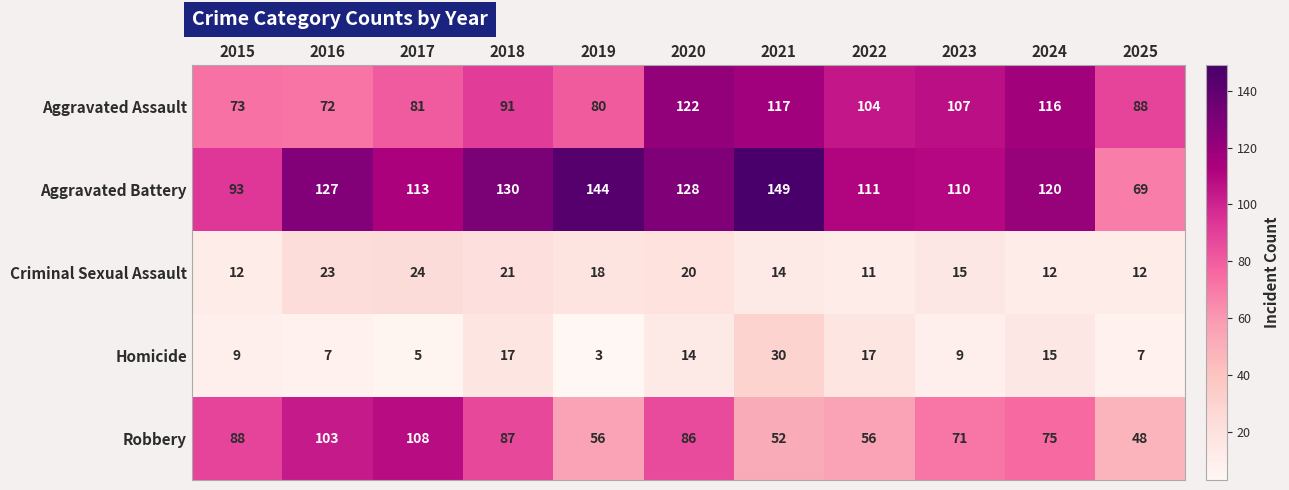

At how many categories does at least one series exceed 85?

11